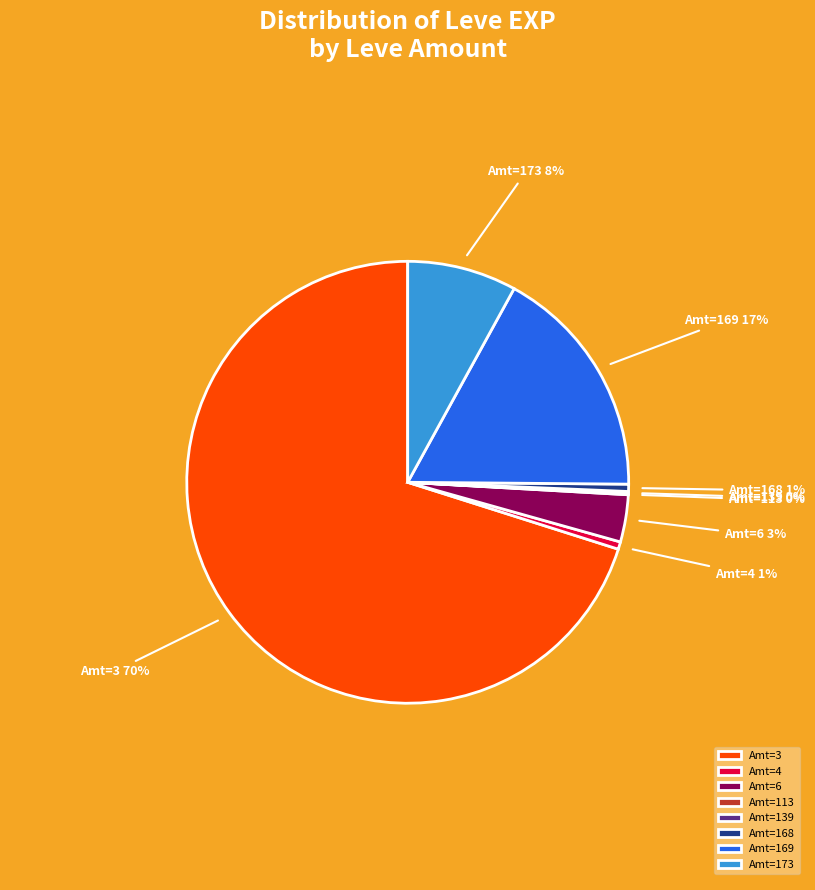

Which category accounts for the majority?

Amt=3